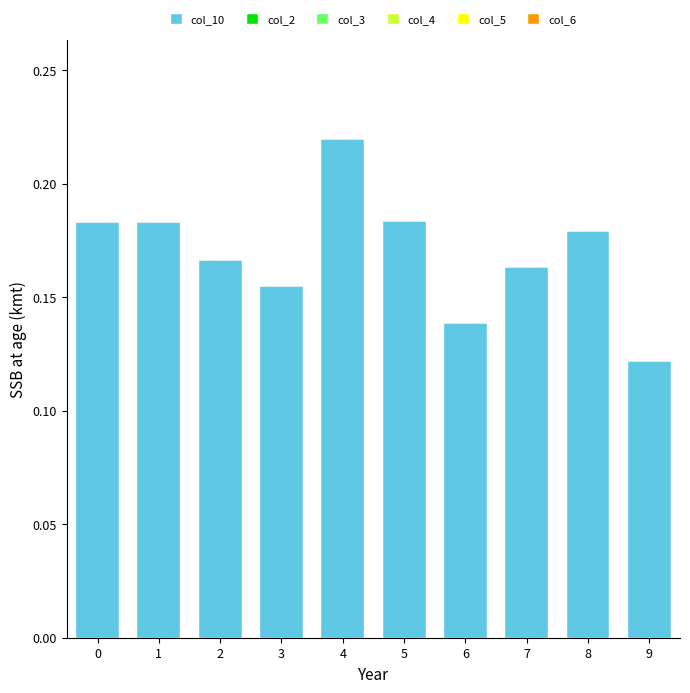

Count the values in the range 0 to 1.

10